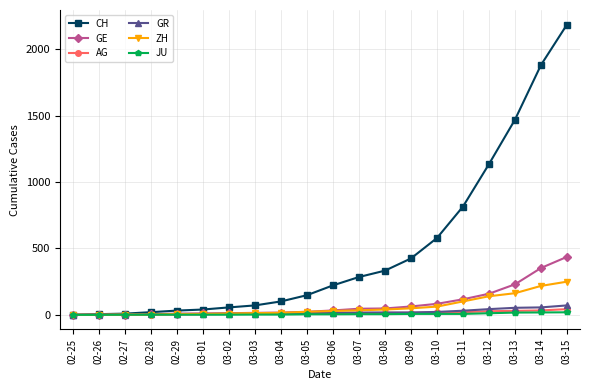

Is the value of GE at 03-15 greater than the value of GR at 03-09?

Yes